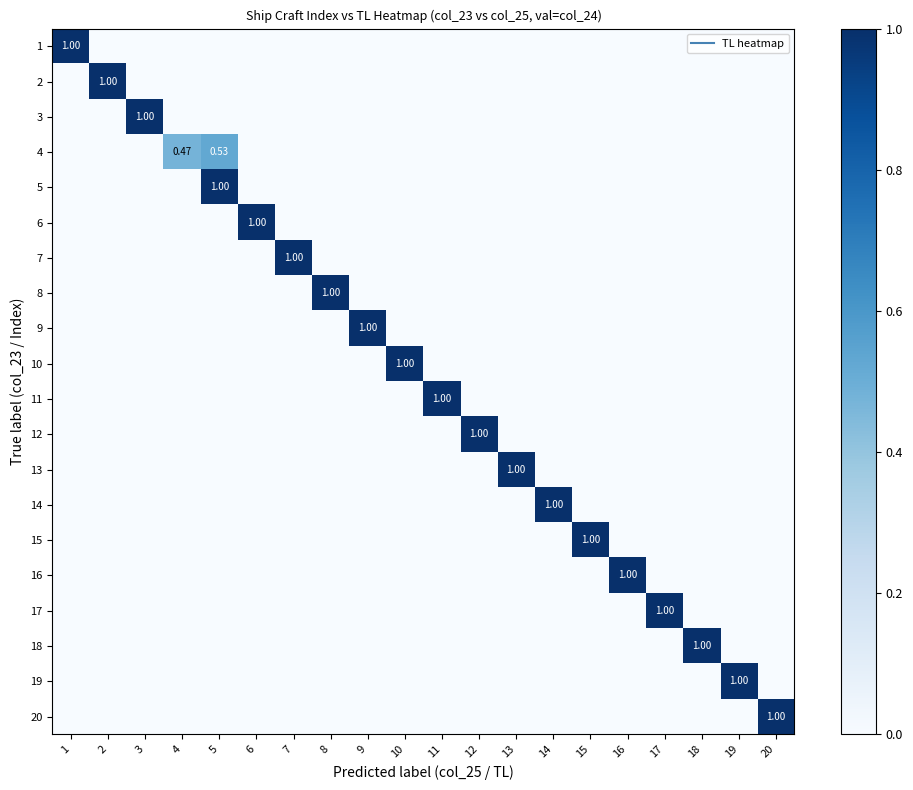

Is it true that 15 equals 0.6 at 11?

False